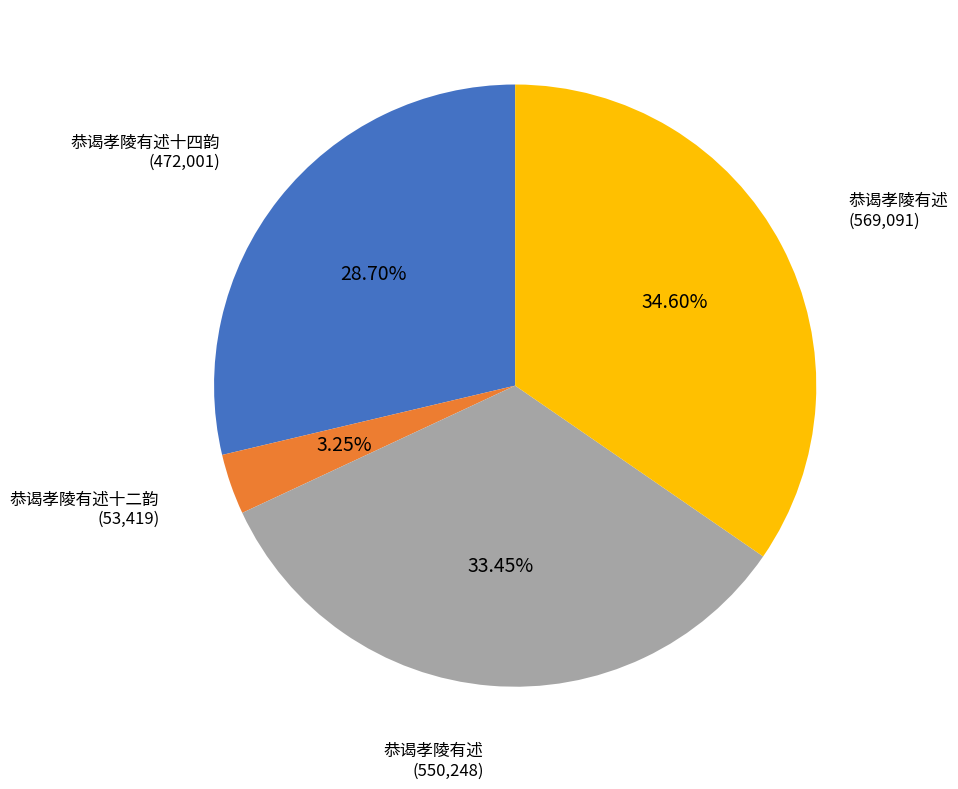

Is there a majority slice in this chart?

No